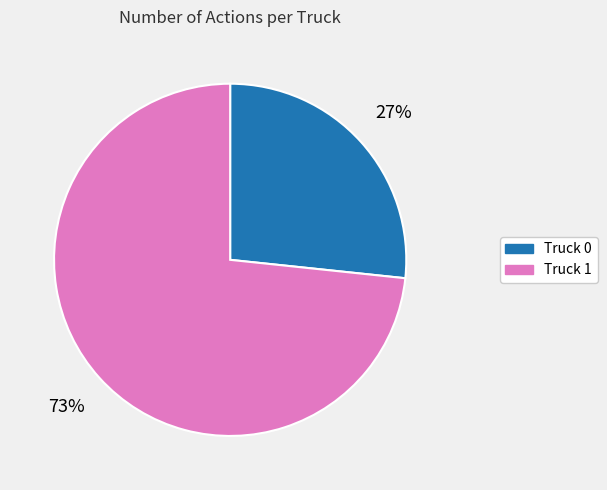

Does Truck 1 represent more than half of the total?

Yes